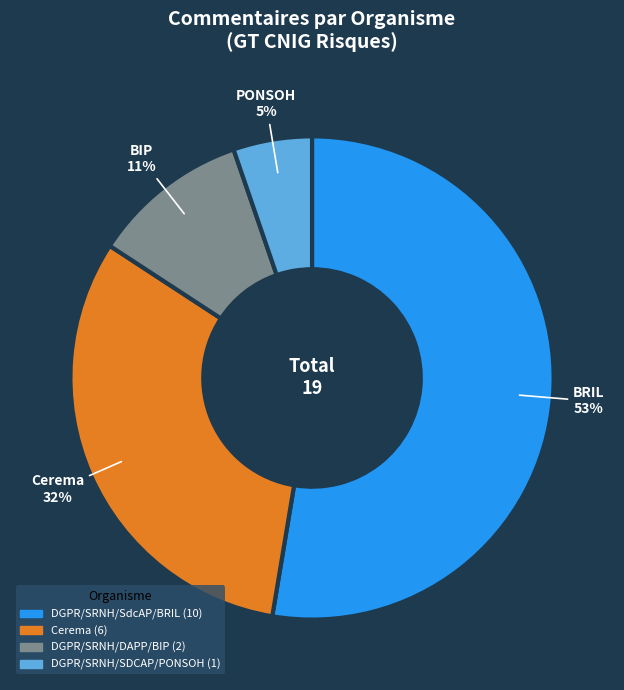

To the nearest percent, what is the average slice percentage?

25%